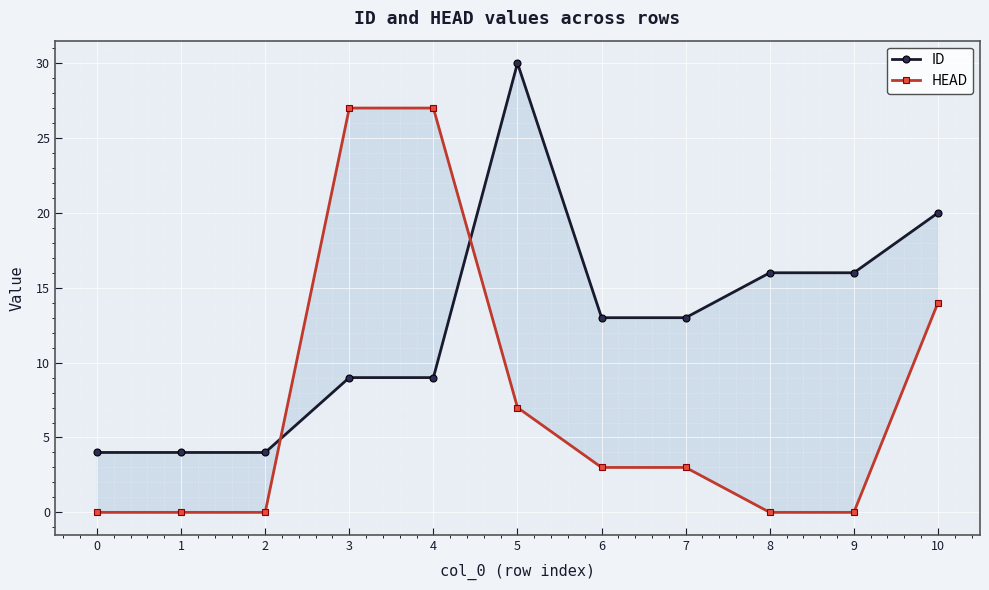

The HEAD series shows 11 at 5. True or false?

False